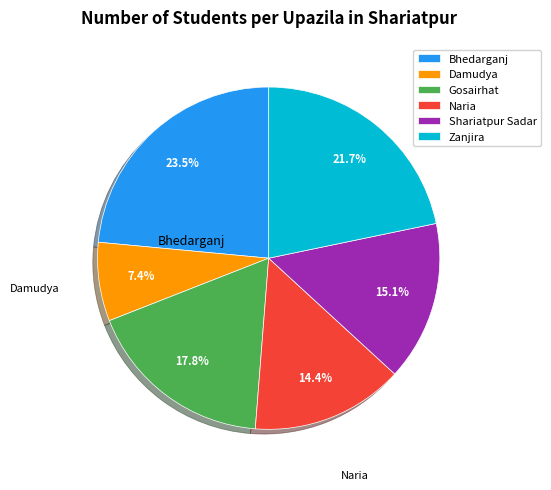

Is Zanjira the majority of the pie?

No